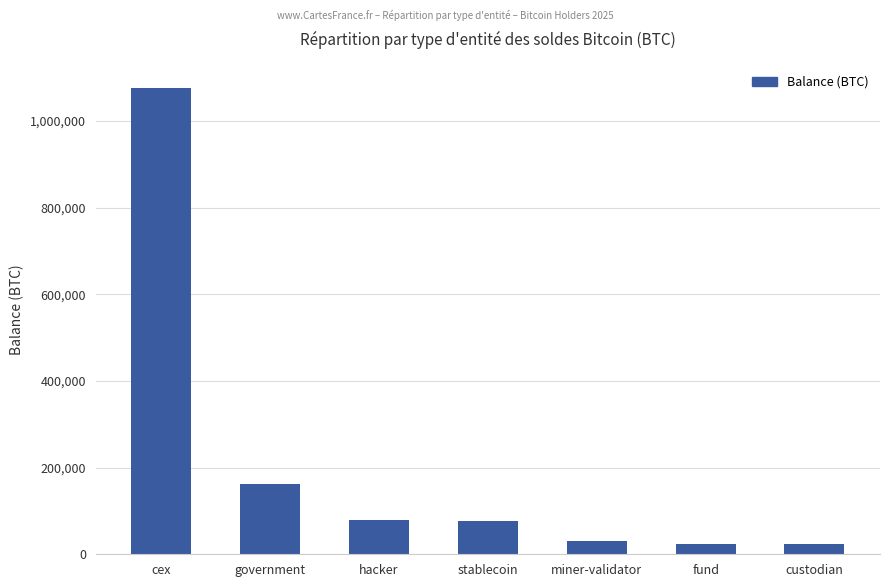

The value at miner-validator is 31643.4. True or false?

True